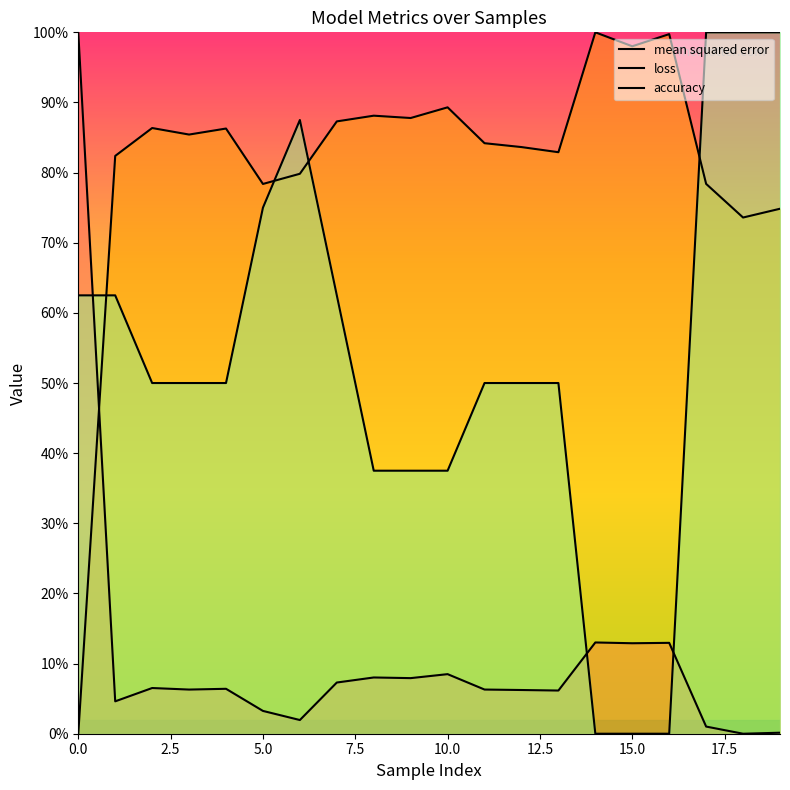

Is it true that loss equals 1.2 at 9?

False